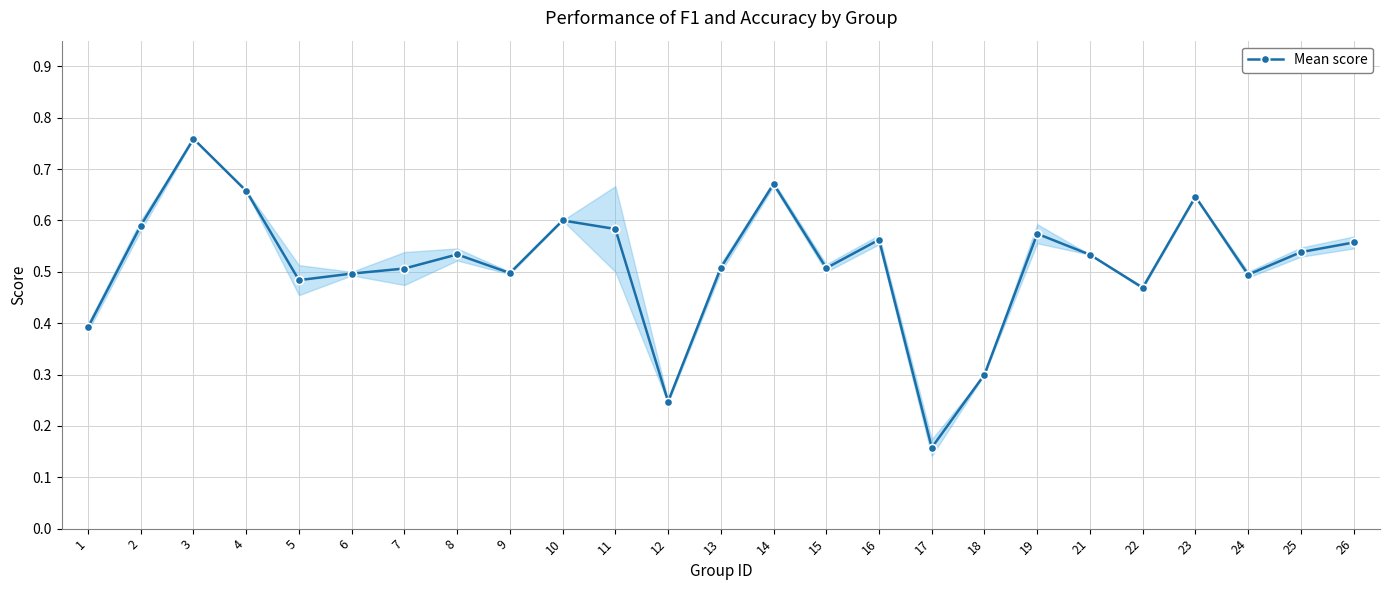

Where is the first local minimum?

5